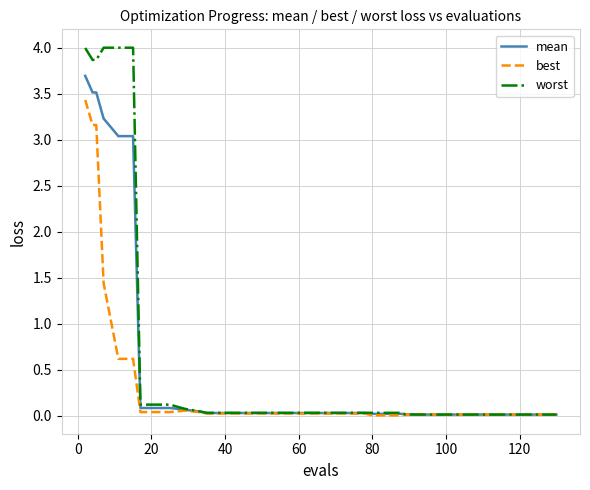

Which series has the widest spread of values?

worst